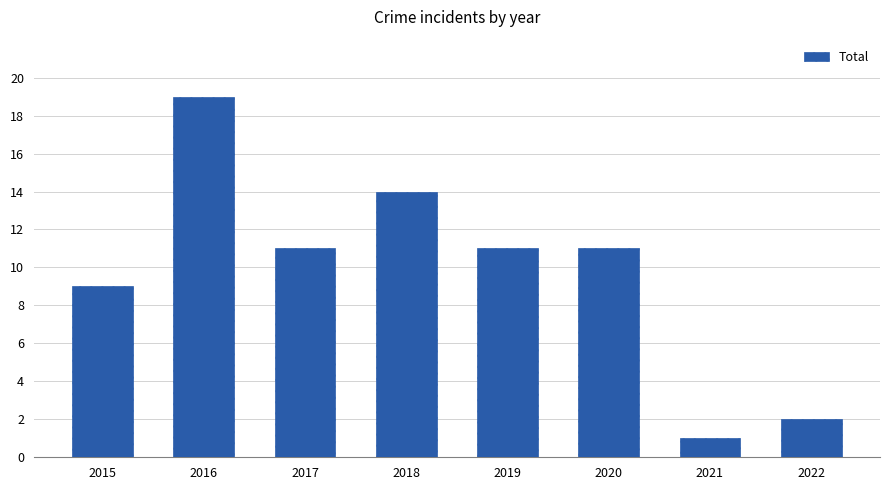

What value does the data have at 2015, to the nearest 5?

10